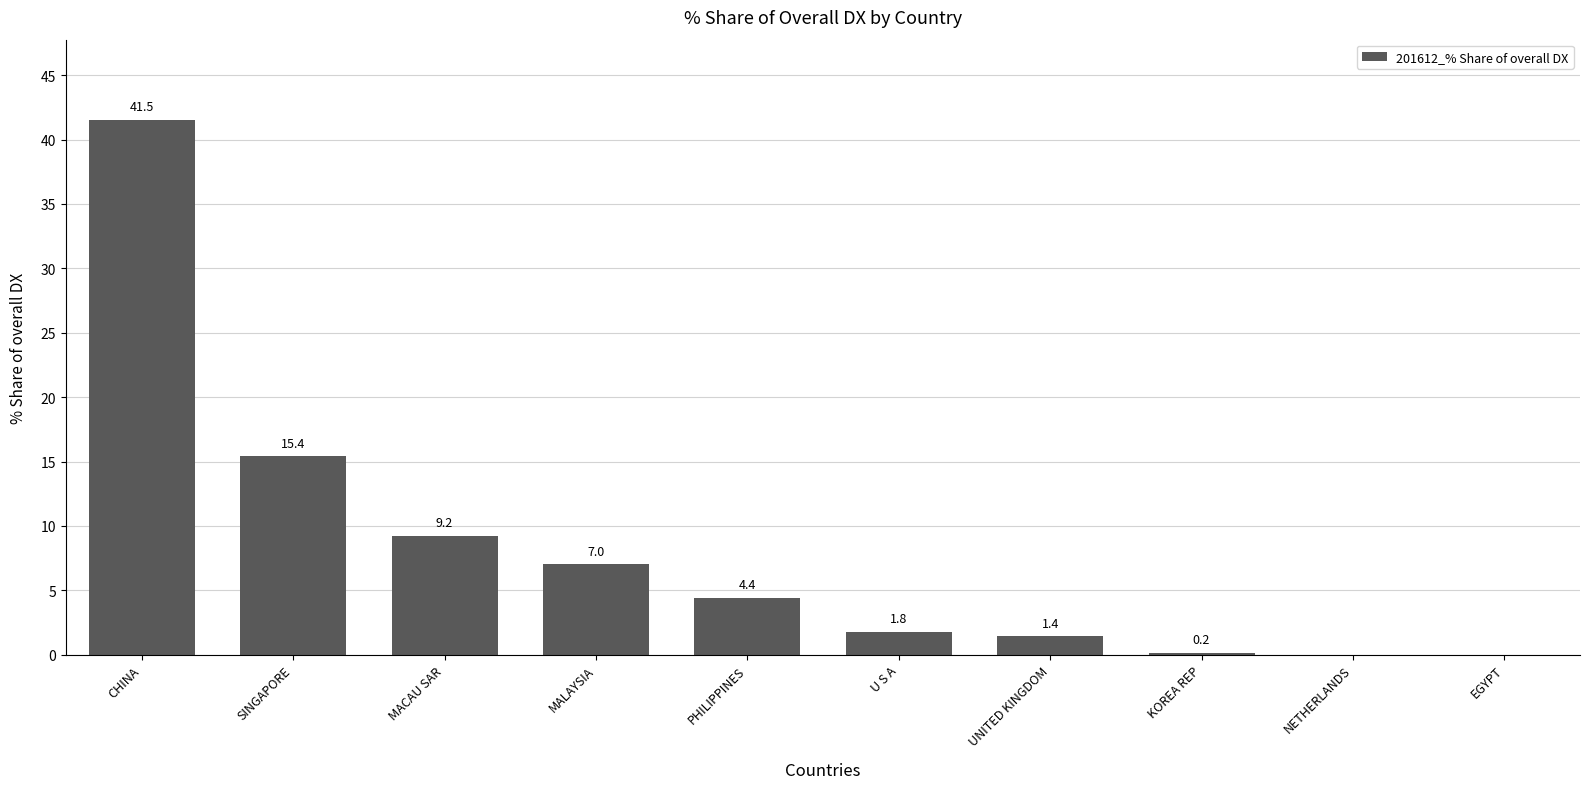

At which category does the chart reach its peak across all series?

CHINA